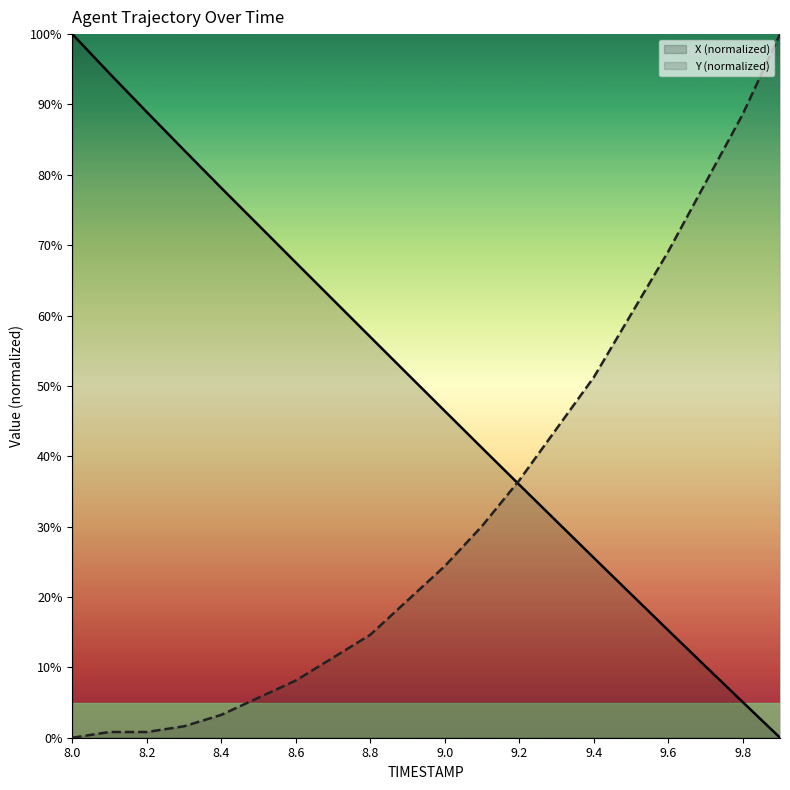

At which label does Y (normalized) first exceed 24?

9.0